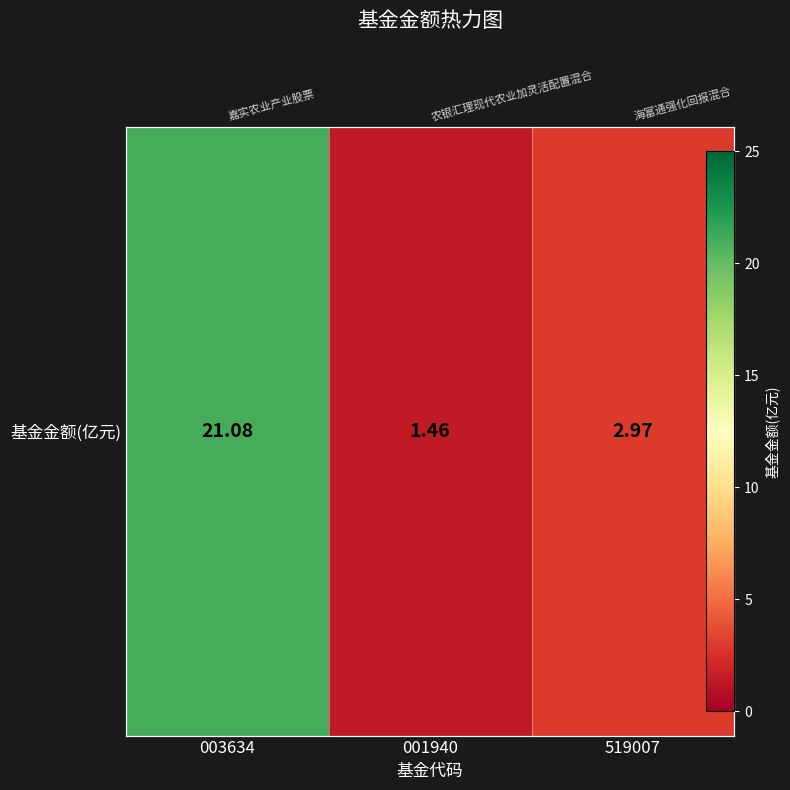

List the labels in order of value, largest first.

003634, 519007, 001940